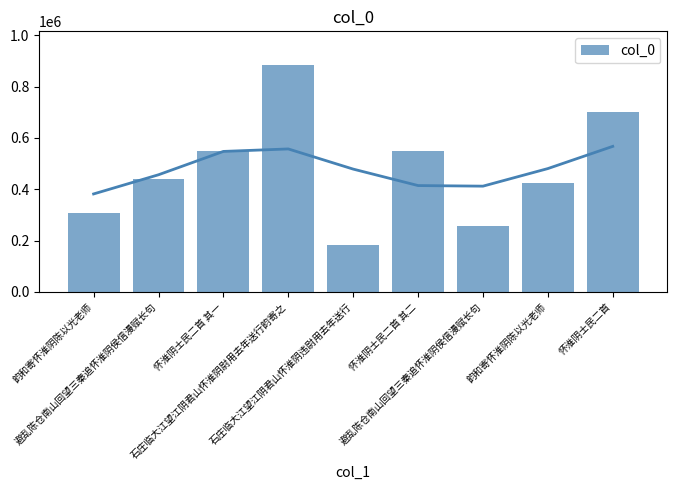

At which category does the chart reach its peak across all series?

石庄临大江望江阴君山怀淮阴尉用去年送行韵寄之